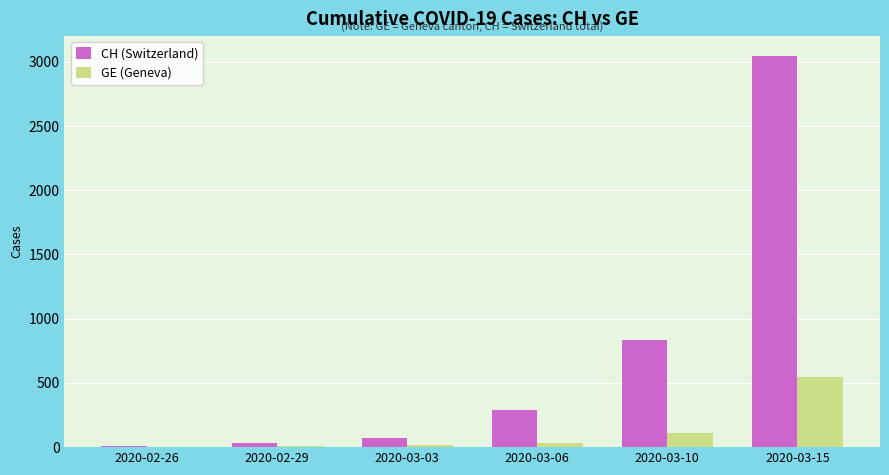

Which label corresponds to the largest value in the chart?

2020-03-15